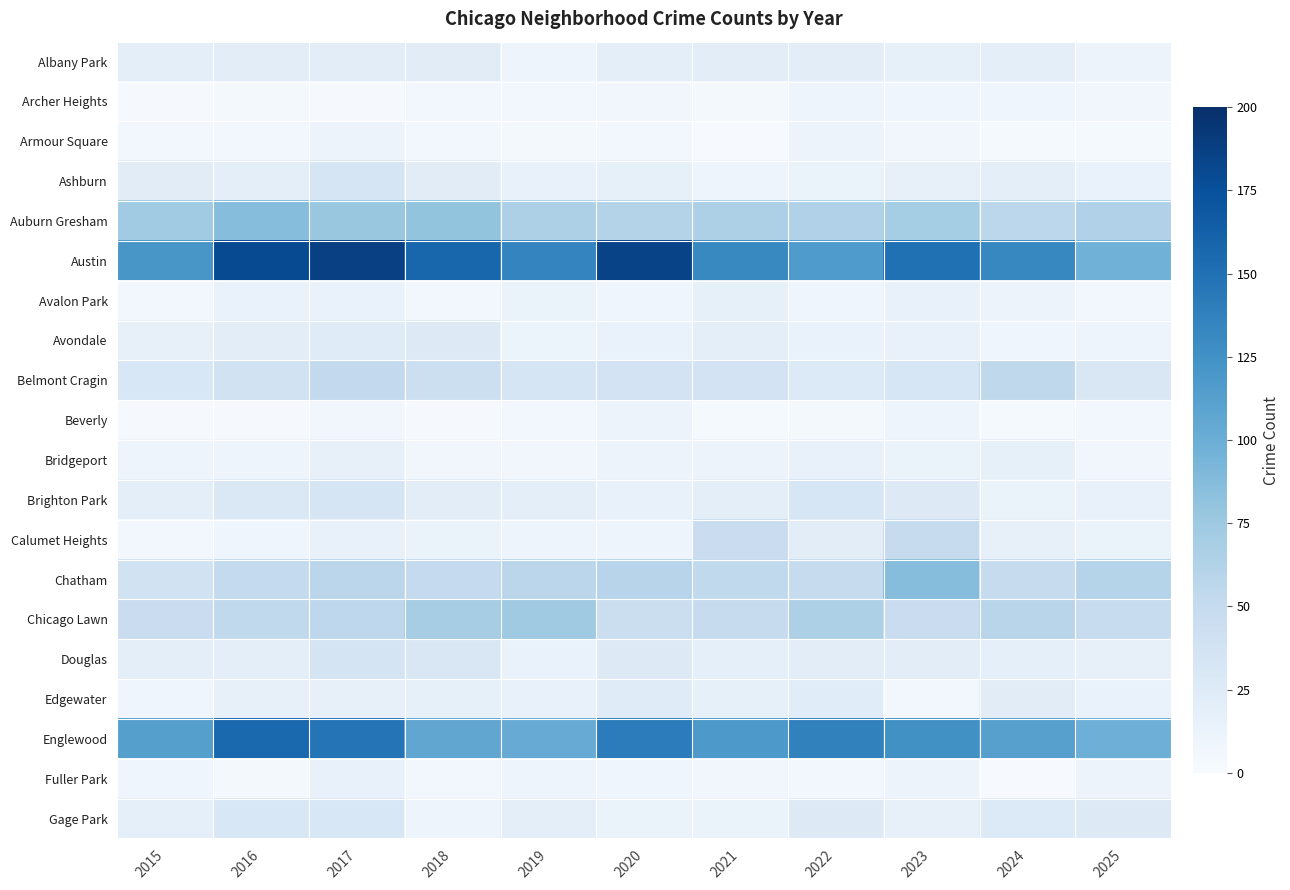

How many data points does each series have?

11